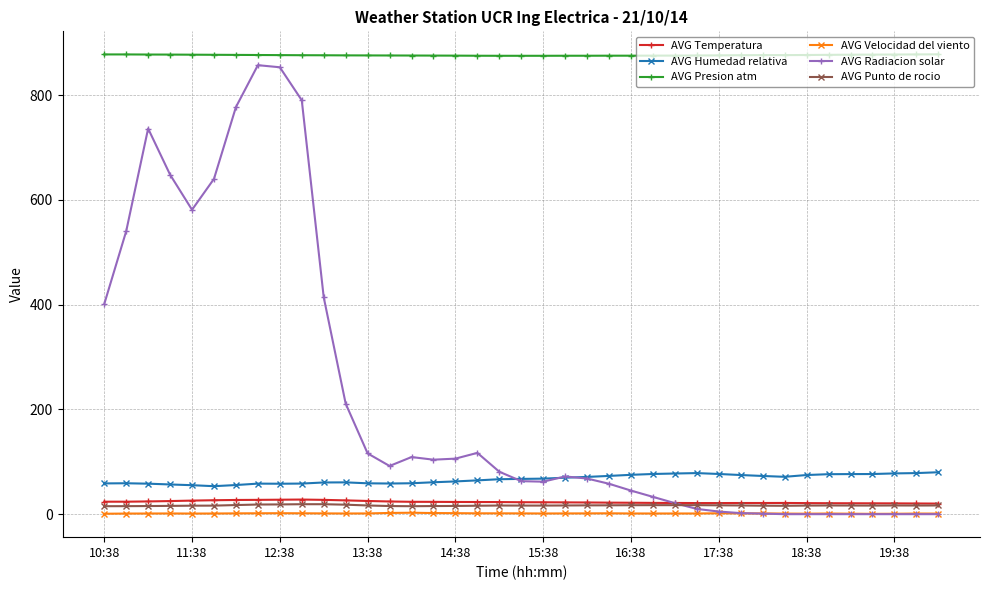

Which series has the widest spread of values?

AVG Radiacion solar